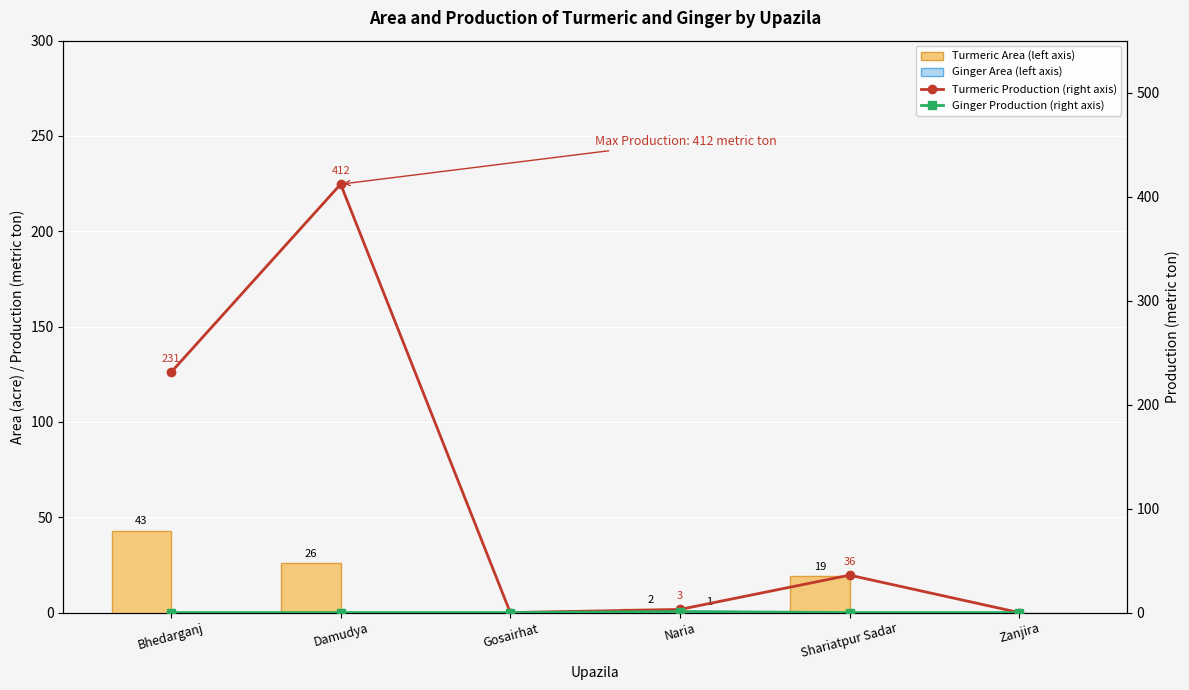

At Bhedarganj, list the series in order from smallest to largest.

Ginger Area (left axis), Ginger Production (right axis), Turmeric Area (left axis), Turmeric Production (right axis)